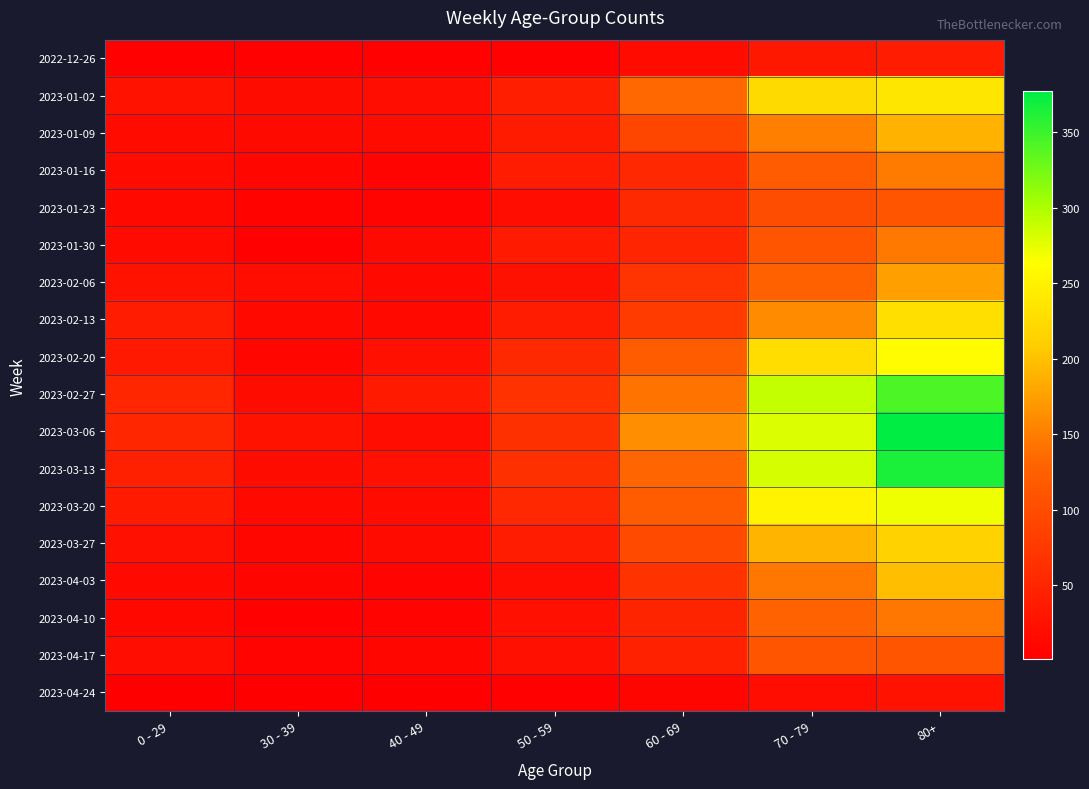

At how many categories does at least one series exceed 254?

2